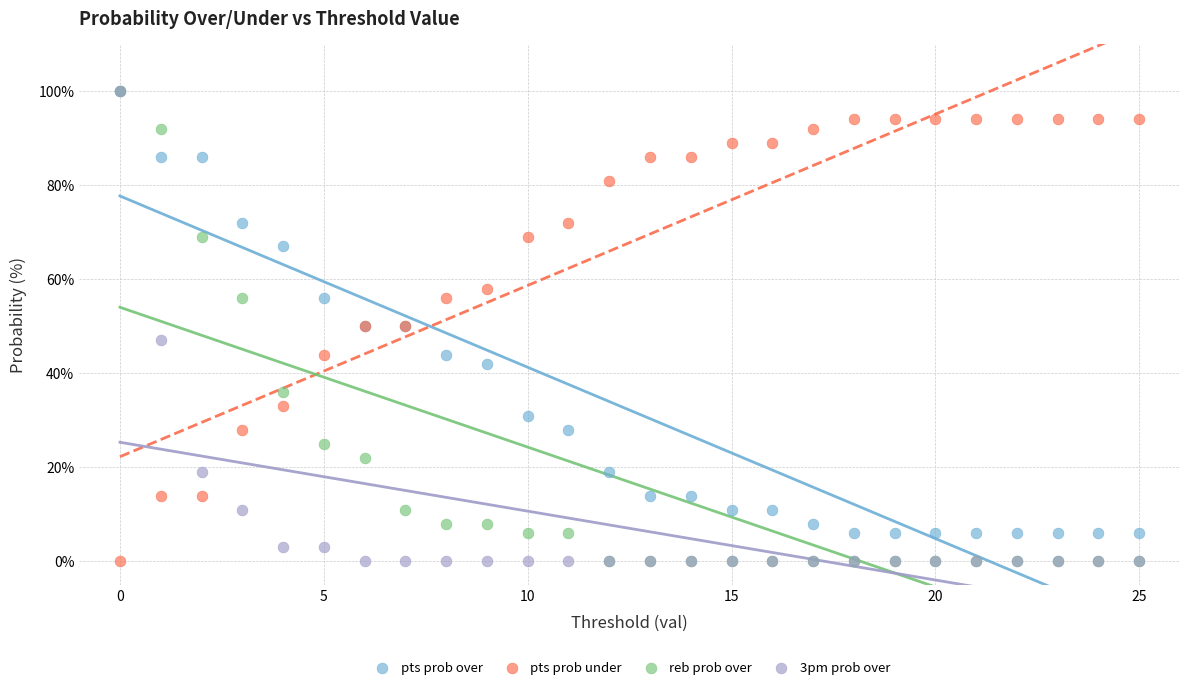

What are all the series names shown in the legend?

pts prob over, pts prob under, reb prob over, 3pm prob over